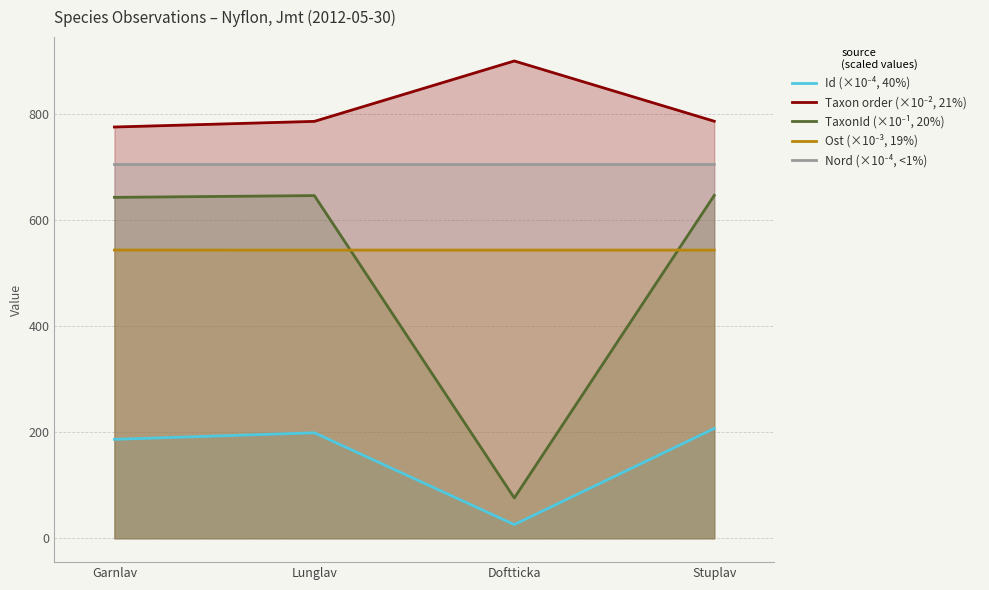

What is the label of the 4th point from the left?

Stuplav